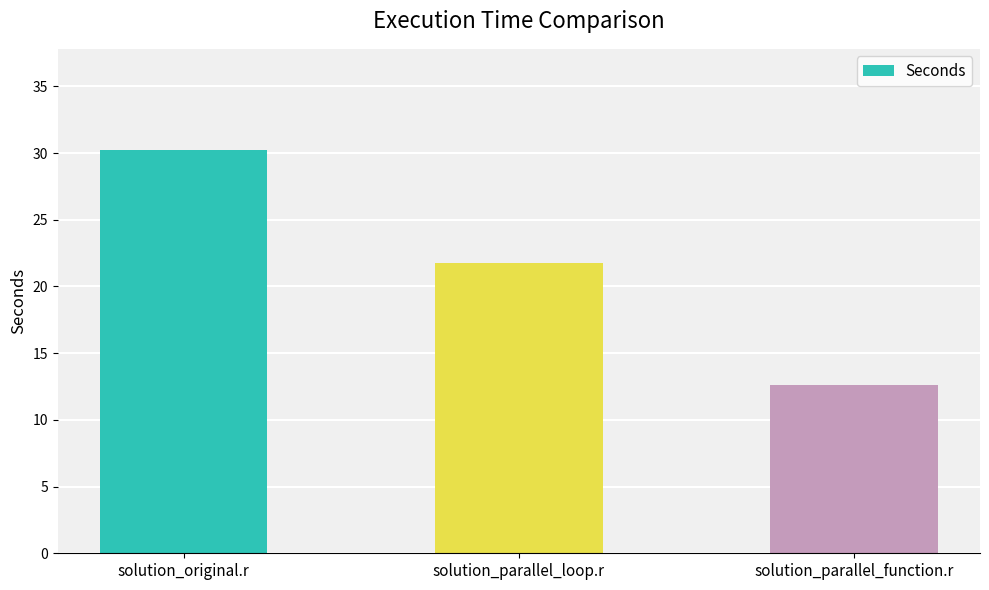

What is the value of the 2nd bar from the left?

21.8